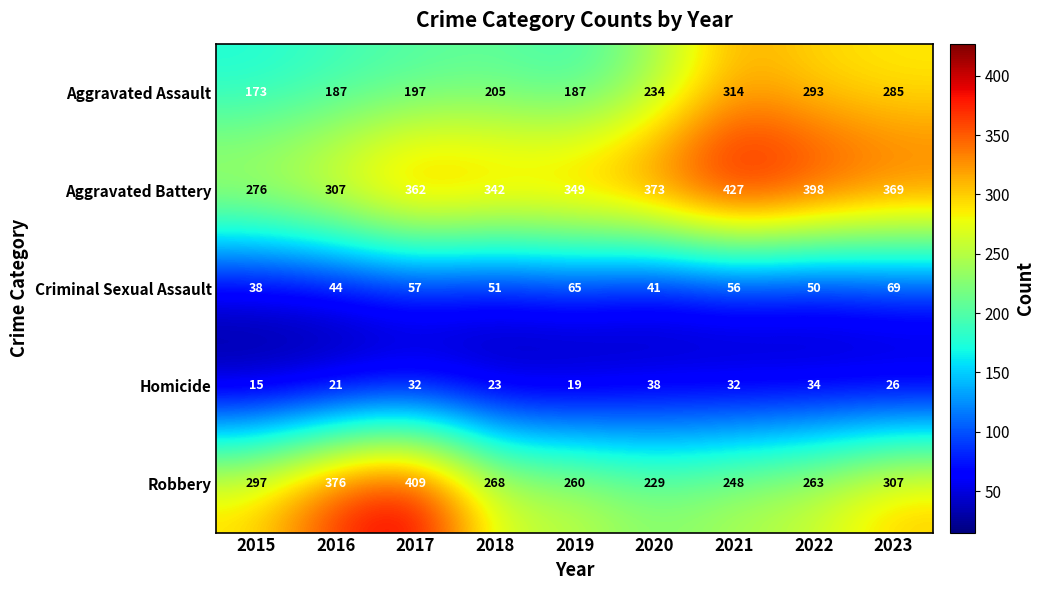

What is the sum of all Robbery values?

2657